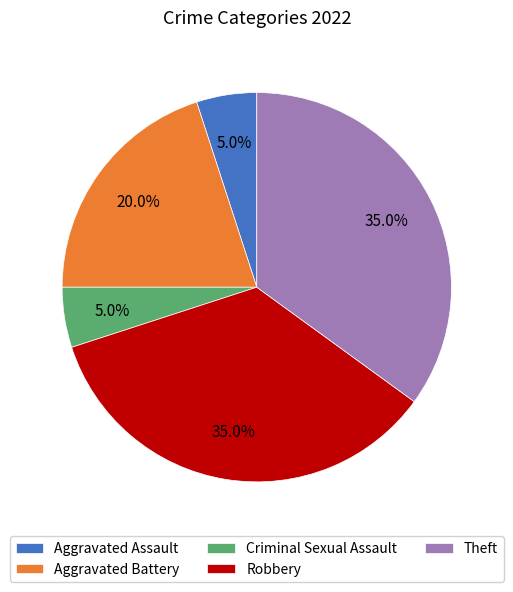

Count the number of slices in the pie.

5